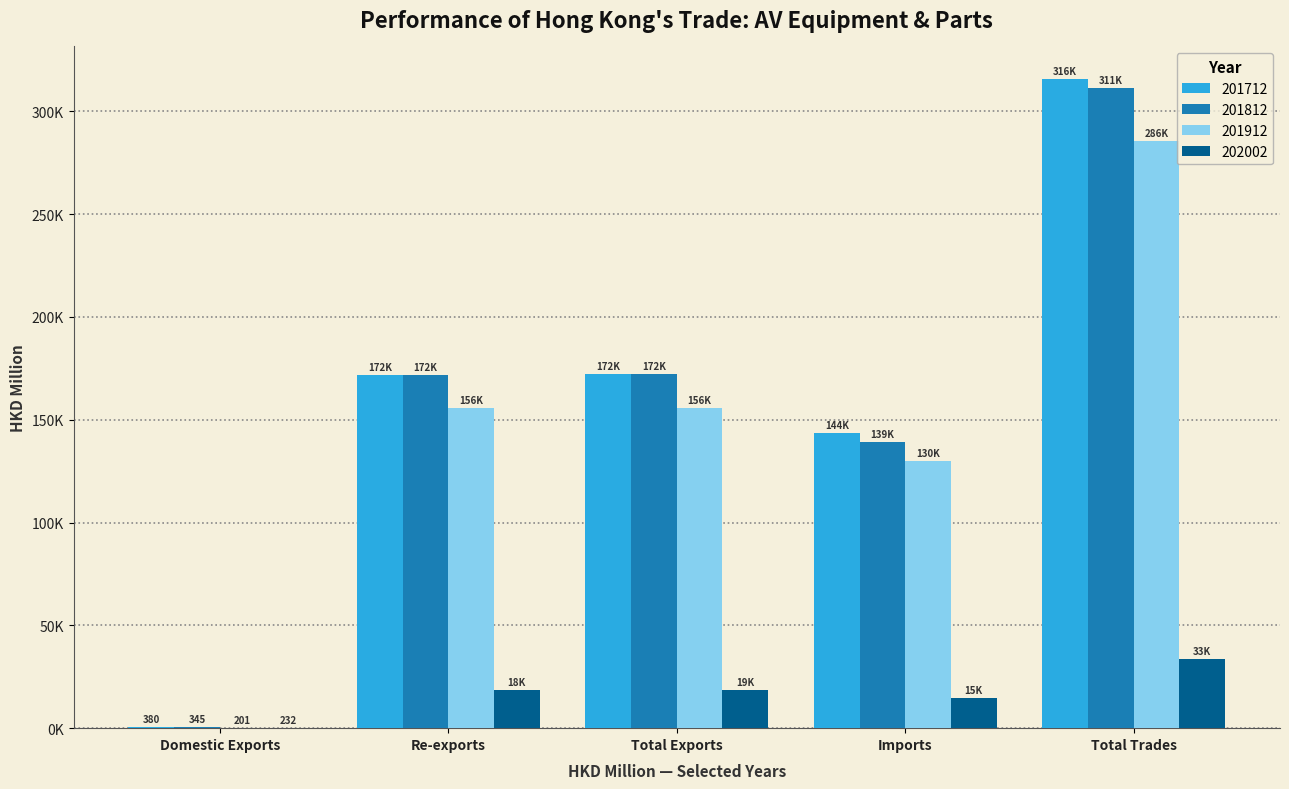

Rank the categories by 201912 value from lowest to highest.

Domestic Exports, Imports, Re-exports, Total Exports, Total Trades